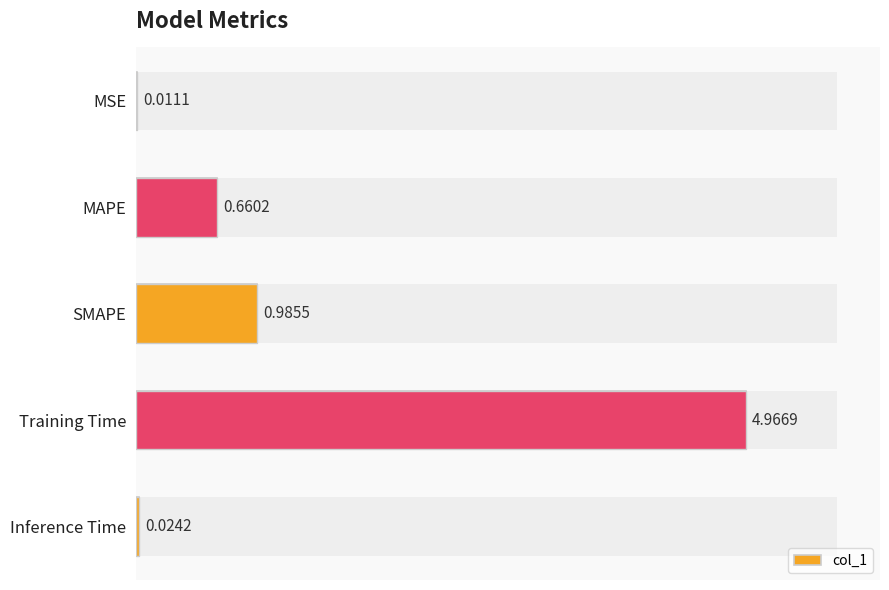

What is the value of the 2nd bar from the left?

0.7